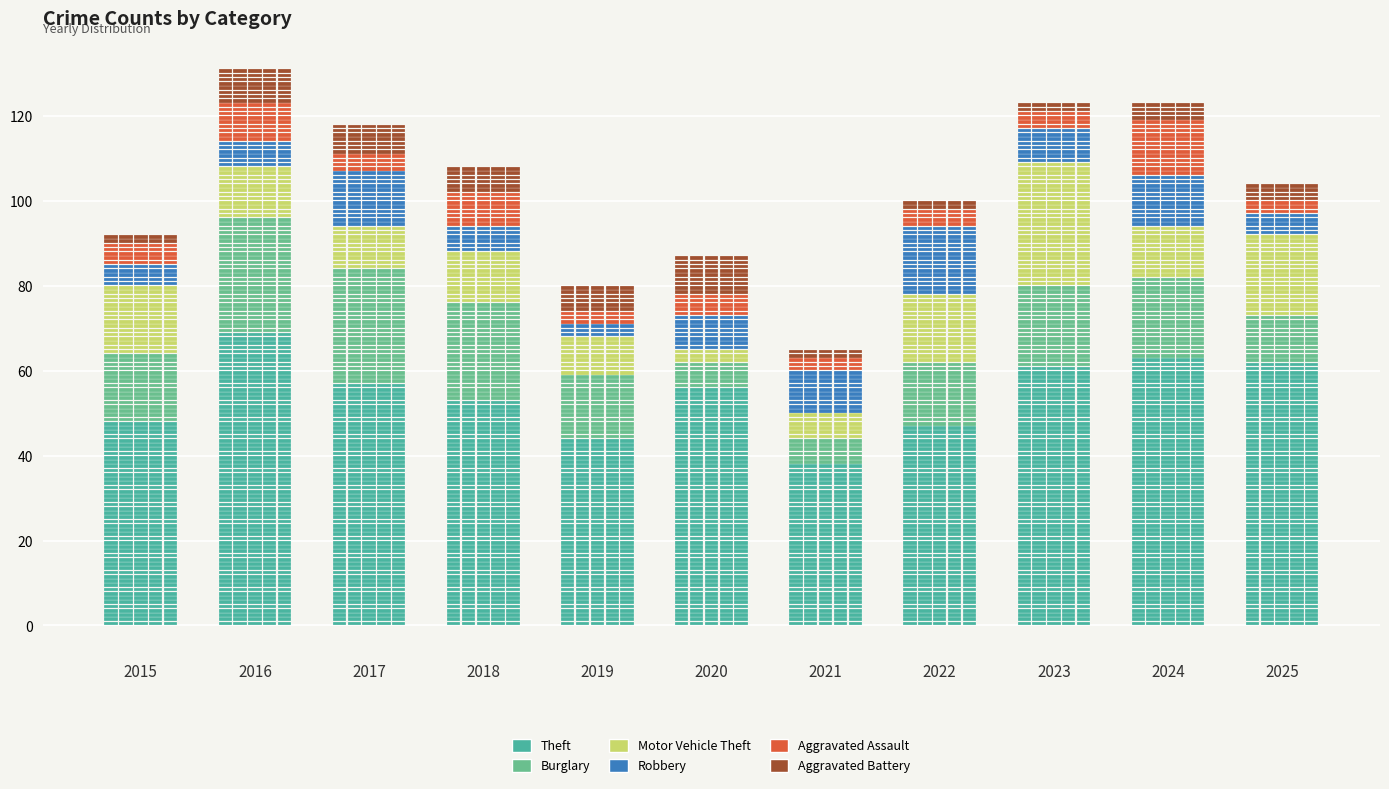

What are all the series names shown in the legend?

Theft, Burglary, Motor Vehicle Theft, Robbery, Aggravated Assault, Aggravated Battery